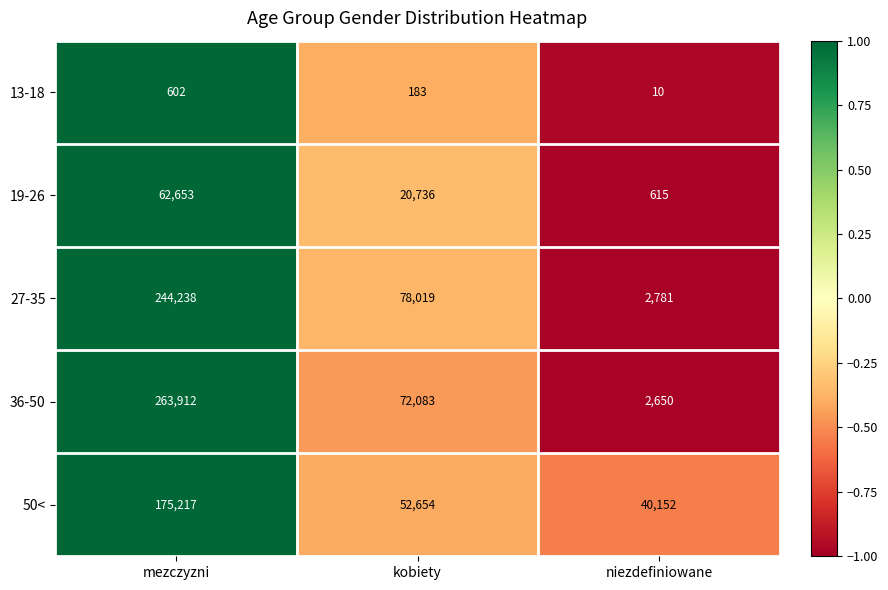

How many categories are shown in the chart?

3